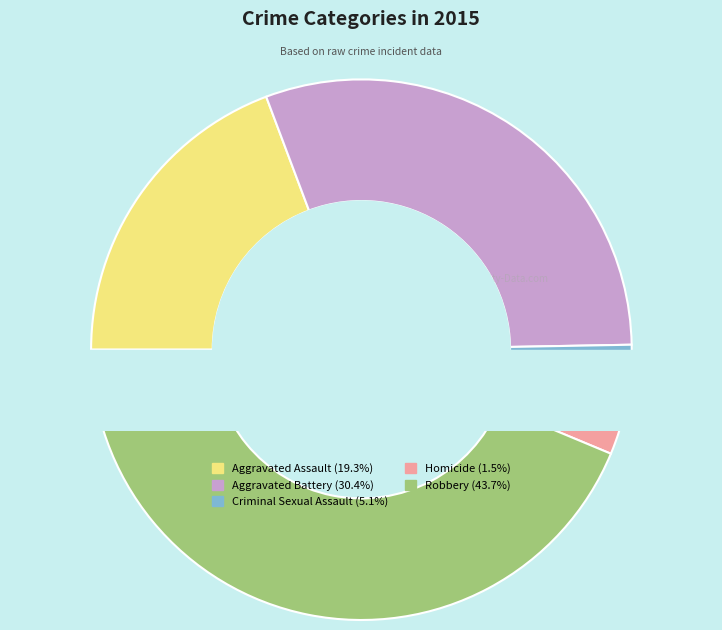

Approximately how many times larger is the value at Criminal Sexual Assault compared to Aggravated Assault?

0.3